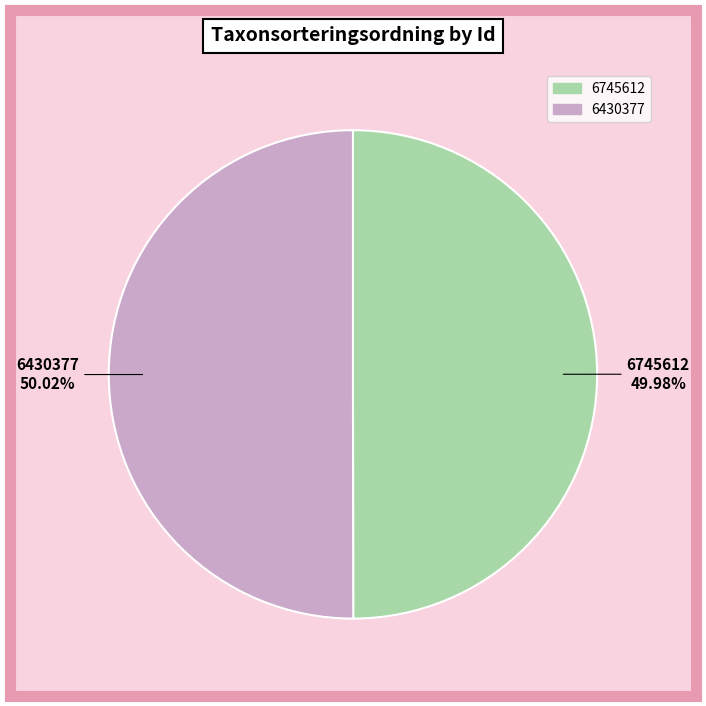

Approximately how many times larger is the value at 6430377 compared to 6745612?

1.0